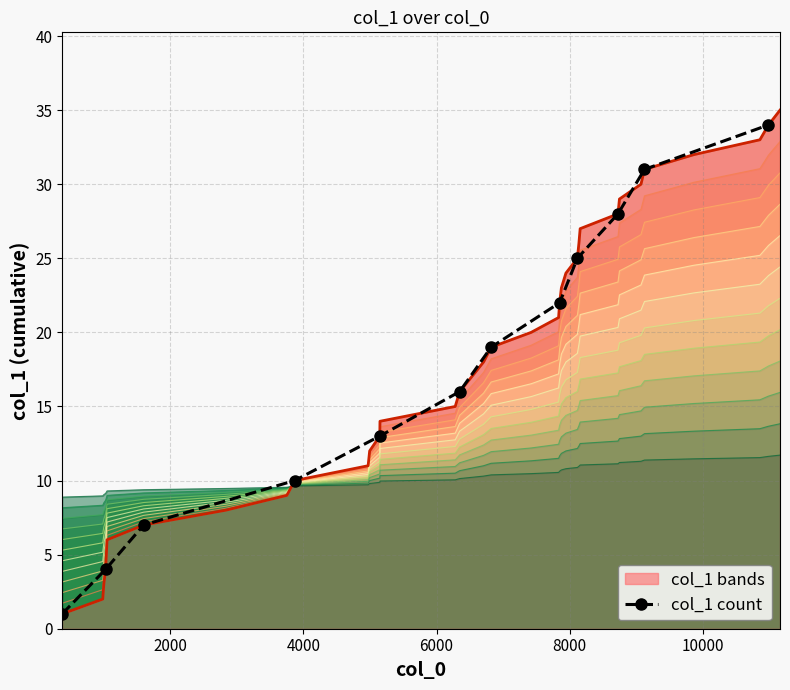

What is the sum of all values?

210